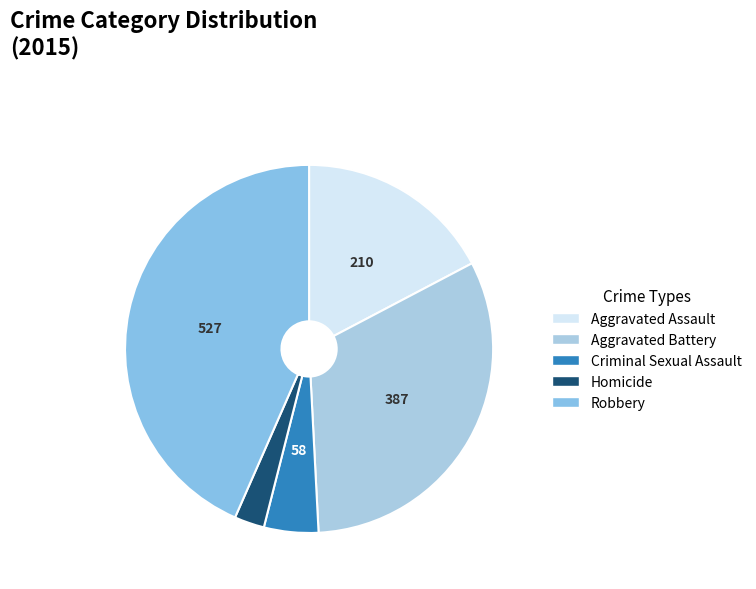

Combined, do Aggravated Battery and Aggravated Assault account for over 50%?

No